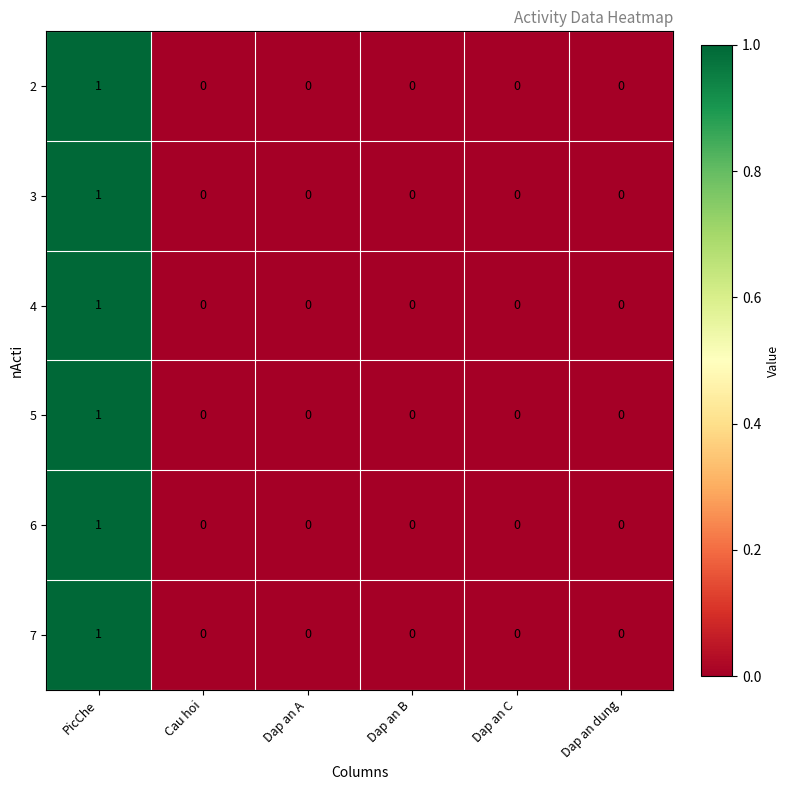

Which category has the highest value in the 2 series?

PicChe